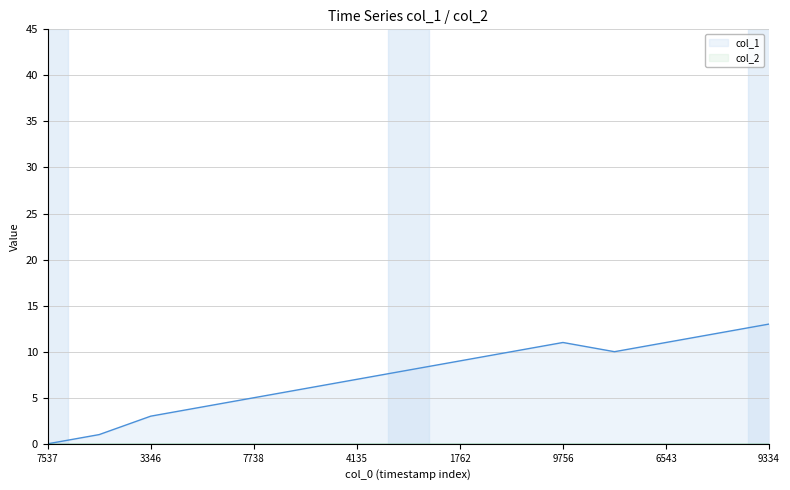

True or false: there are more than 0 points higher than both neighbors.

True